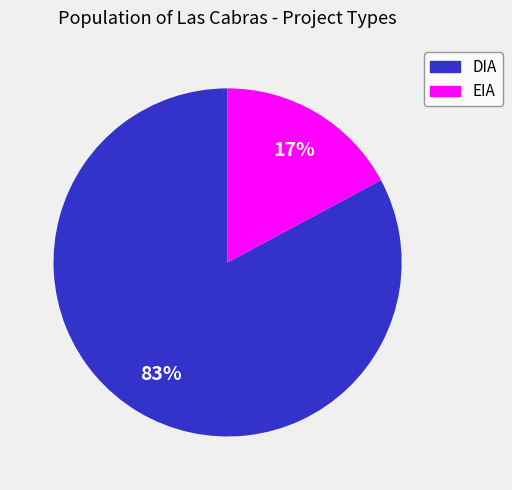

To the nearest percent, what is the average slice percentage?

50%